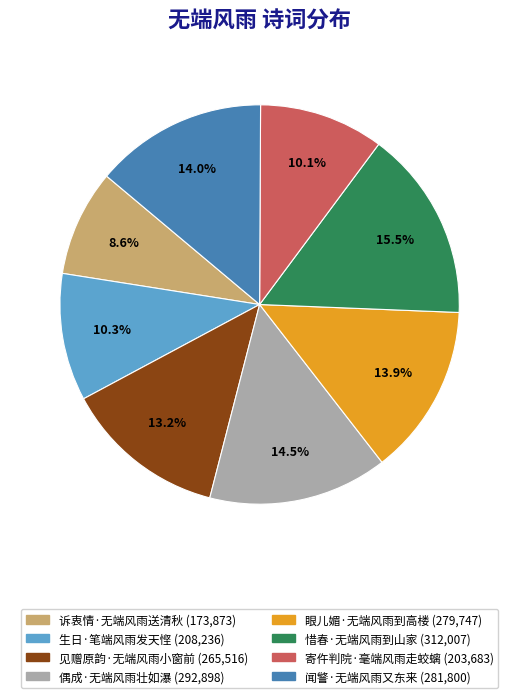

Which slice is the largest?

惜春·无端风雨到山家